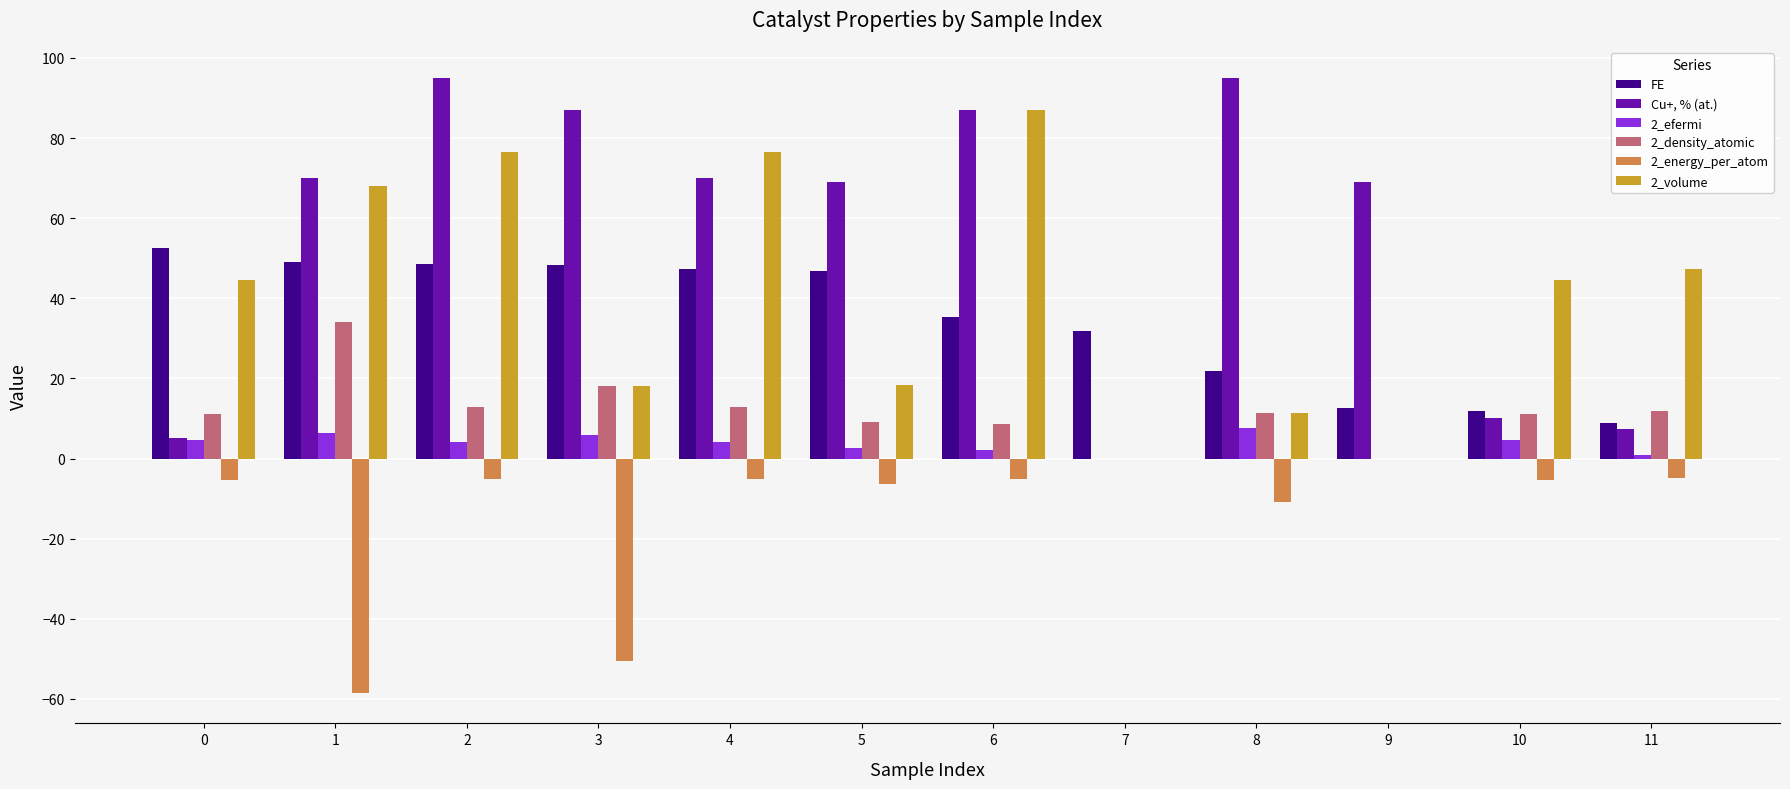

How many categories are shown in the chart?

12